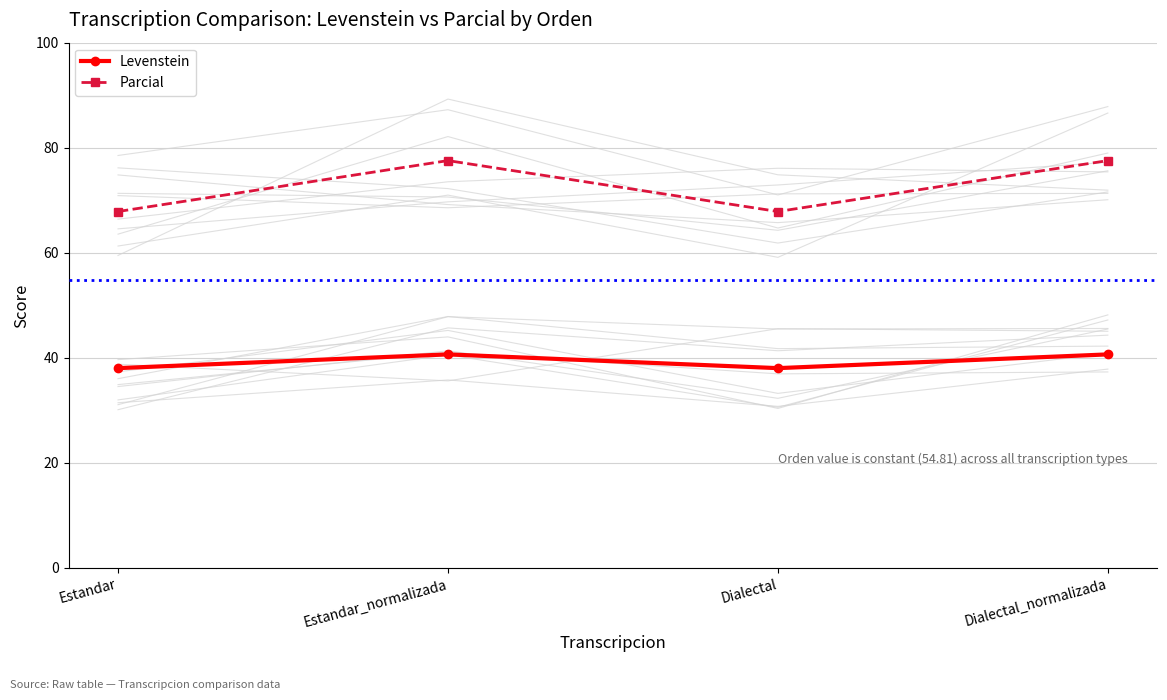

What is the label of the 1st point from the left?

Estandar